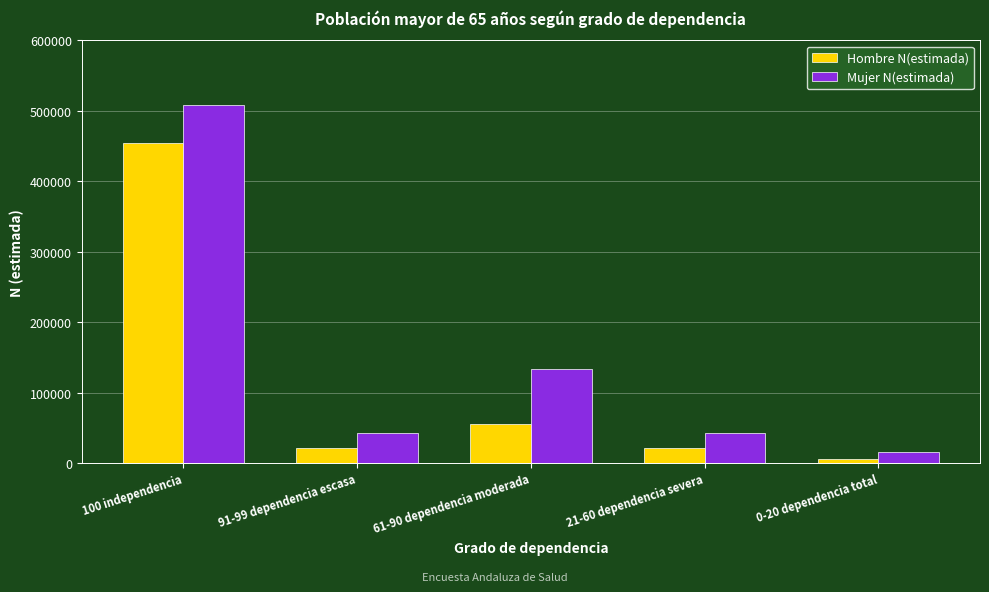

What are all the series names shown in the legend?

Hombre N(estimada), Mujer N(estimada)